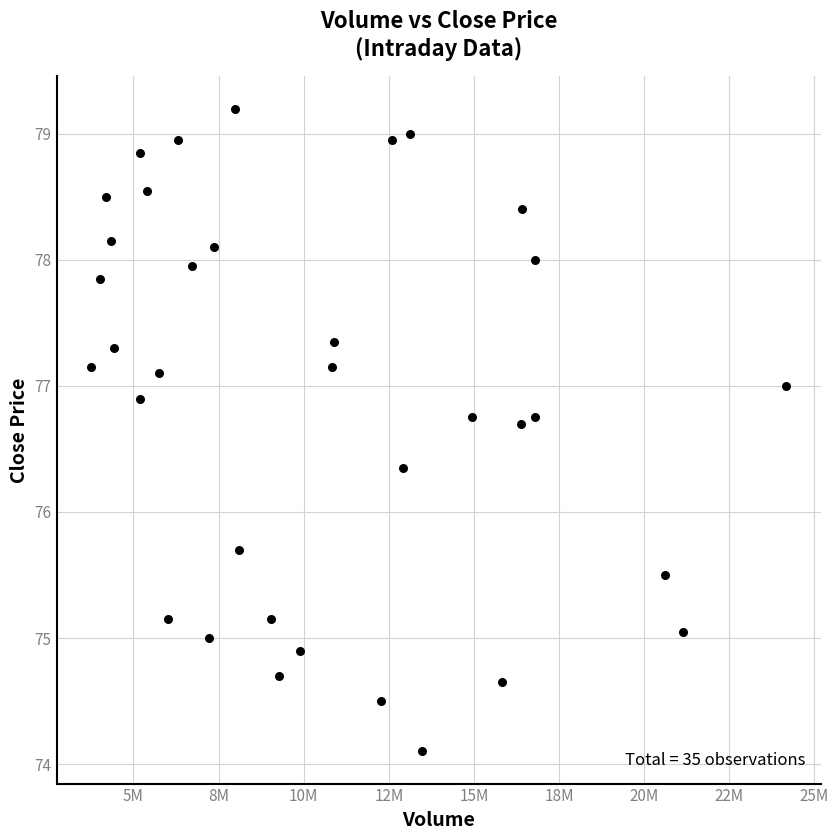

What is the range of Y values (max minus min)?

5.1